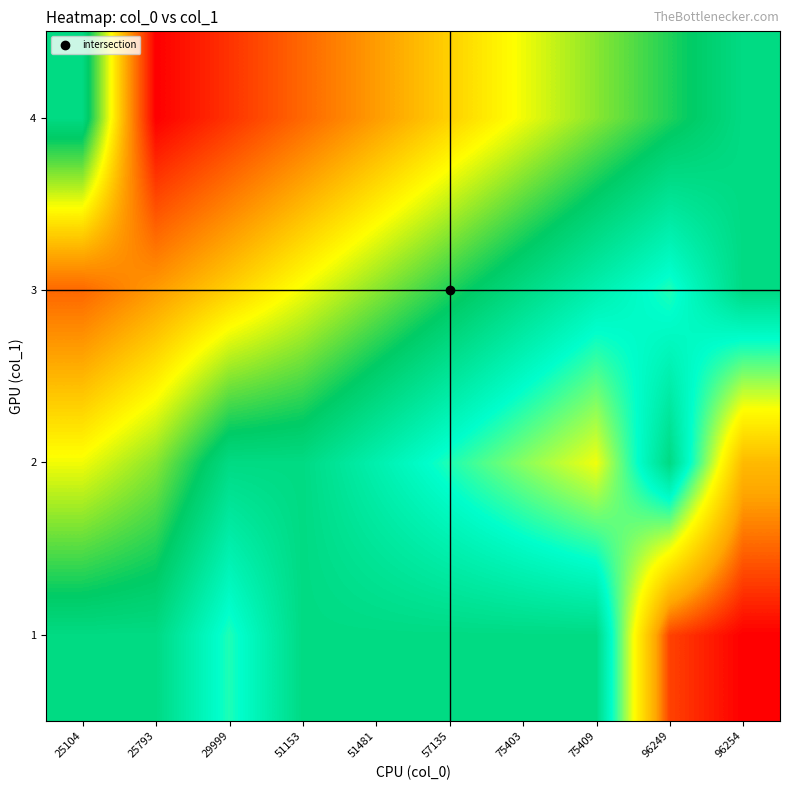

Reading right to left, what are all the values shown in this chart?

row_0: 96254=-1.0	96249=-0.9	75409=0.0	75403=0.0	57135=0.0	51481=0.0	51153=0.0	29999=-0.2	25793=0.0	25104=0.0
row_1: 96254=-0.7	96249=0.0	75409=-0.4	75403=-0.3	57135=-0.2	51481=-0.1	51153=0.0	29999=0.0	25793=0.2	25104=0.3
row_2: 96254=0.0	96249=-0.2	75409=-0.1	75403=0.0	57135=0.1	51481=0.2	51153=0.3	29999=0.4	25793=0.6	25104=0.7
row_3: 96254=0.0	96249=0.1	75409=0.2	75403=0.3	57135=0.4	51481=0.6	51153=0.7	29999=0.8	25793=0.9	25104=0.0